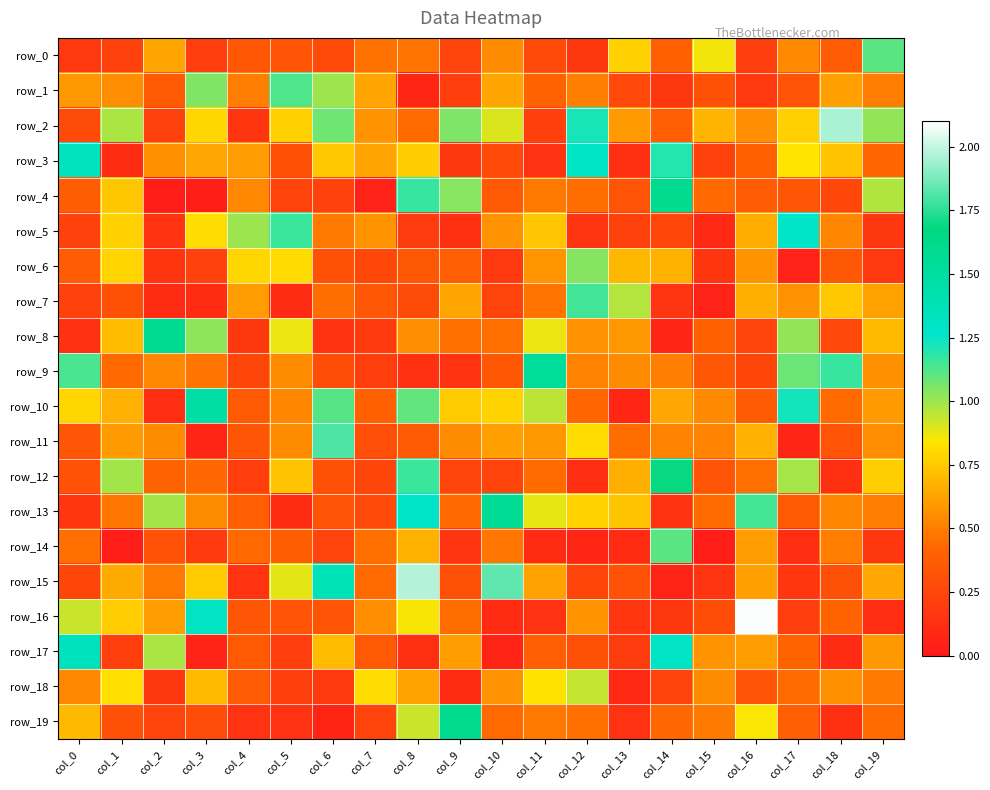

Reading left to right, list all the values displayed in this chart.

row_0: col_0=0.2	col_1=0.2	col_2=0.6	col_3=0.2	col_4=0.3	col_5=0.3	col_6=0.3	col_7=0.5	col_8=0.5	col_9=0.2	col_10=0.5	col_11=0.3	col_12=0.2	col_13=0.8	col_14=0.4	col_15=0.9	col_16=0.2	col_17=0.5	col_18=0.4	col_19=1.1
row_1: col_0=0.6	col_1=0.6	col_2=0.4	col_3=1.0	col_4=0.5	col_5=1.1	col_6=1.0	col_7=0.6	col_8=0.1	col_9=0.2	col_10=0.6	col_11=0.4	col_12=0.5	col_13=0.3	col_14=0.2	col_15=0.3	col_16=0.2	col_17=0.3	col_18=0.6	col_19=0.5
row_2: col_0=0.3	col_1=1.0	col_2=0.2	col_3=0.8	col_4=0.2	col_5=0.8	col_6=1.1	col_7=0.6	col_8=0.4	col_9=1.1	col_10=0.9	col_11=0.2	col_12=1.2	col_13=0.6	col_14=0.4	col_15=0.7	col_16=0.6	col_17=0.8	col_18=2.0	col_19=1.0
row_3: col_0=1.3	col_1=0.1	col_2=0.6	col_3=0.6	col_4=0.6	col_5=0.3	col_6=0.7	col_7=0.6	col_8=0.8	col_9=0.2	col_10=0.3	col_11=0.1	col_12=1.3	col_13=0.1	col_14=1.2	col_15=0.2	col_16=0.4	col_17=0.8	col_18=0.7	col_19=0.4
row_4: col_0=0.4	col_1=0.7	col_2=0.0	col_3=0.0	col_4=0.5	col_5=0.2	col_6=0.2	col_7=0.1	col_8=1.2	col_9=1.0	col_10=0.4	col_11=0.5	col_12=0.4	col_13=0.3	col_14=1.6	col_15=0.4	col_16=0.4	col_17=0.3	col_18=0.3	col_19=1.0
row_5: col_0=0.2	col_1=0.8	col_2=0.1	col_3=0.8	col_4=1.0	col_5=1.2	col_6=0.5	col_7=0.6	col_8=0.2	col_9=0.1	col_10=0.6	col_11=0.7	col_12=0.1	col_13=0.2	col_14=0.3	col_15=0.1	col_16=0.7	col_17=1.3	col_18=0.5	col_19=0.2
row_6: col_0=0.4	col_1=0.8	col_2=0.2	col_3=0.2	col_4=0.8	col_5=0.8	col_6=0.3	col_7=0.3	col_8=0.3	col_9=0.4	col_10=0.2	col_11=0.6	col_12=1.0	col_13=0.7	col_14=0.7	col_15=0.2	col_16=0.6	col_17=0.0	col_18=0.3	col_19=0.2
row_7: col_0=0.2	col_1=0.3	col_2=0.1	col_3=0.1	col_4=0.6	col_5=0.1	col_6=0.4	col_7=0.3	col_8=0.3	col_9=0.6	col_10=0.2	col_11=0.5	col_12=1.2	col_13=1.0	col_14=0.2	col_15=0.1	col_16=0.7	col_17=0.6	col_18=0.7	col_19=0.6
row_8: col_0=0.1	col_1=0.7	col_2=1.6	col_3=1.0	col_4=0.2	col_5=0.9	col_6=0.1	col_7=0.2	col_8=0.6	col_9=0.5	col_10=0.5	col_11=0.9	col_12=0.6	col_13=0.6	col_14=0.1	col_15=0.4	col_16=0.2	col_17=1.0	col_18=0.3	col_19=0.7
row_9: col_0=1.1	col_1=0.4	col_2=0.5	col_3=0.5	col_4=0.2	col_5=0.5	col_6=0.3	col_7=0.2	col_8=0.1	col_9=0.1	col_10=0.3	col_11=1.5	col_12=0.5	col_13=0.5	col_14=0.5	col_15=0.3	col_16=0.2	col_17=1.1	col_18=1.2	col_19=0.6
row_10: col_0=0.8	col_1=0.7	col_2=0.1	col_3=1.5	col_4=0.4	col_5=0.5	col_6=1.1	col_7=0.4	col_8=1.1	col_9=0.8	col_10=0.8	col_11=1.0	col_12=0.4	col_13=0.1	col_14=0.6	col_15=0.5	col_16=0.4	col_17=1.2	col_18=0.4	col_19=0.6
row_11: col_0=0.3	col_1=0.6	col_2=0.5	col_3=0.1	col_4=0.3	col_5=0.5	col_6=1.8	col_7=0.3	col_8=0.4	col_9=0.5	col_10=0.6	col_11=0.6	col_12=0.8	col_13=0.4	col_14=0.5	col_15=0.5	col_16=0.7	col_17=0.1	col_18=0.3	col_19=0.6
row_12: col_0=0.3	col_1=1.0	col_2=0.4	col_3=0.4	col_4=0.2	col_5=0.7	col_6=0.3	col_7=0.2	col_8=1.2	col_9=0.2	col_10=0.2	col_11=0.4	col_12=0.1	col_13=0.7	col_14=1.7	col_15=0.3	col_16=0.4	col_17=1.0	col_18=0.1	col_19=0.8
row_13: col_0=0.2	col_1=0.5	col_2=1.0	col_3=0.5	col_4=0.4	col_5=0.1	col_6=0.3	col_7=0.3	col_8=1.3	col_9=0.4	col_10=1.6	col_11=0.9	col_12=0.8	col_13=0.7	col_14=0.1	col_15=0.4	col_16=1.1	col_17=0.4	col_18=0.5	col_19=0.5
row_14: col_0=0.4	col_1=0.0	col_2=0.3	col_3=0.2	col_4=0.4	col_5=0.4	col_6=0.2	col_7=0.5	col_8=0.7	col_9=0.1	col_10=0.5	col_11=0.1	col_12=0.1	col_13=0.1	col_14=1.1	col_15=0.0	col_16=0.6	col_17=0.1	col_18=0.5	col_19=0.2
row_15: col_0=0.2	col_1=0.6	col_2=0.5	col_3=0.8	col_4=0.1	col_5=0.9	col_6=1.4	col_7=0.4	col_8=2.0	col_9=0.3	col_10=1.8	col_11=0.6	col_12=0.2	col_13=0.3	col_14=0.1	col_15=0.2	col_16=0.6	col_17=0.2	col_18=0.3	col_19=0.6
row_16: col_0=0.9	col_1=0.8	col_2=0.6	col_3=1.3	col_4=0.3	col_5=0.3	col_6=0.3	col_7=0.6	col_8=0.8	col_9=0.4	col_10=0.1	col_11=0.1	col_12=0.6	col_13=0.2	col_14=0.2	col_15=0.3	col_16=2.1	col_17=0.2	col_18=0.4	col_19=0.1
row_17: col_0=1.3	col_1=0.2	col_2=1.0	col_3=0.1	col_4=0.4	col_5=0.2	col_6=0.7	col_7=0.3	col_8=0.1	col_9=0.6	col_10=0.1	col_11=0.4	col_12=0.3	col_13=0.2	col_14=1.3	col_15=0.6	col_16=0.6	col_17=0.4	col_18=0.1	col_19=0.6
row_18: col_0=0.5	col_1=0.8	col_2=0.2	col_3=0.7	col_4=0.4	col_5=0.2	col_6=0.2	col_7=0.8	col_8=0.6	col_9=0.1	col_10=0.6	col_11=0.8	col_12=0.9	col_13=0.1	col_14=0.2	col_15=0.5	col_16=0.3	col_17=0.4	col_18=0.6	col_19=0.5
row_19: col_0=0.7	col_1=0.3	col_2=0.2	col_3=0.3	col_4=0.1	col_5=0.1	col_6=0.1	col_7=0.2	col_8=0.9	col_9=1.6	col_10=0.4	col_11=0.5	col_12=0.5	col_13=0.1	col_14=0.4	col_15=0.5	col_16=0.8	col_17=0.4	col_18=0.1	col_19=0.4